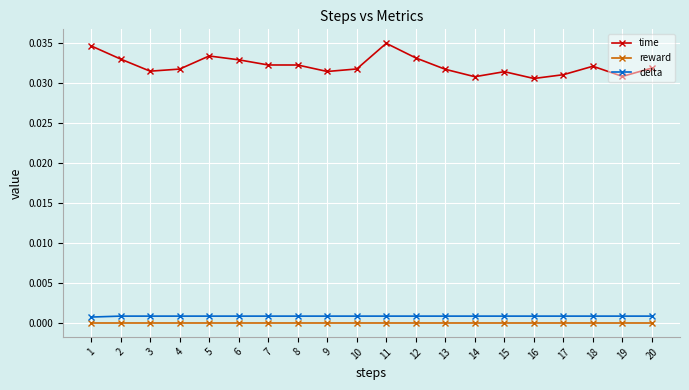

The value of time at 5 is 0.0. True or false?

True